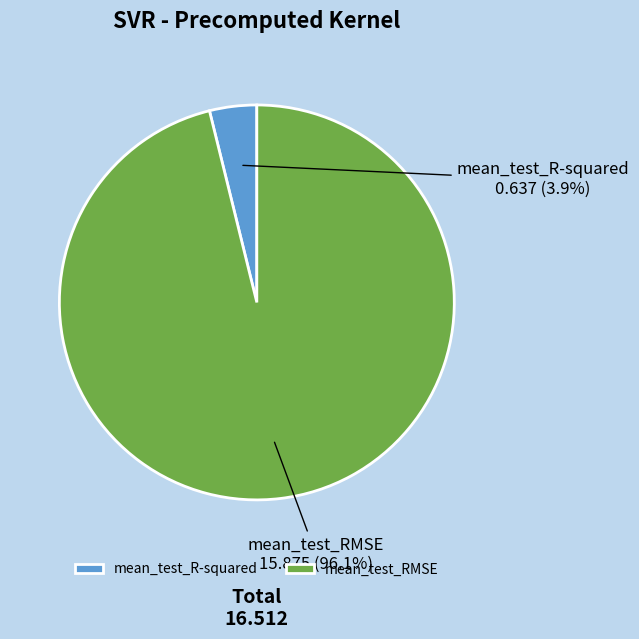

Which category has the smallest portion of the pie?

mean_test_R-squared